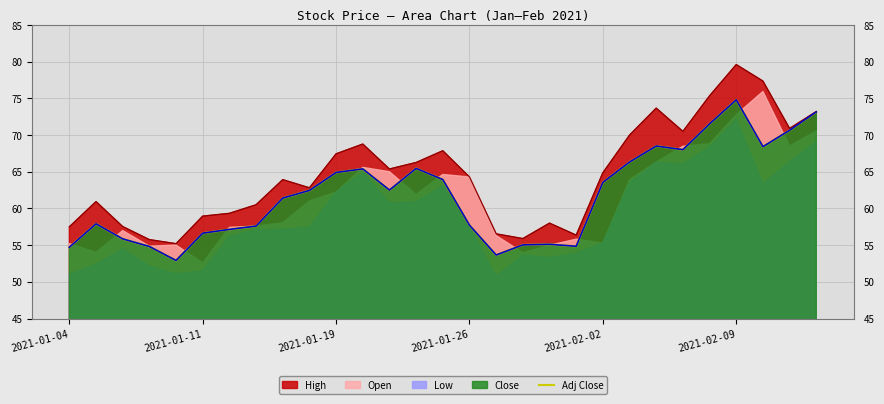

True or false: there are more than 0 points higher than both neighbors.

True